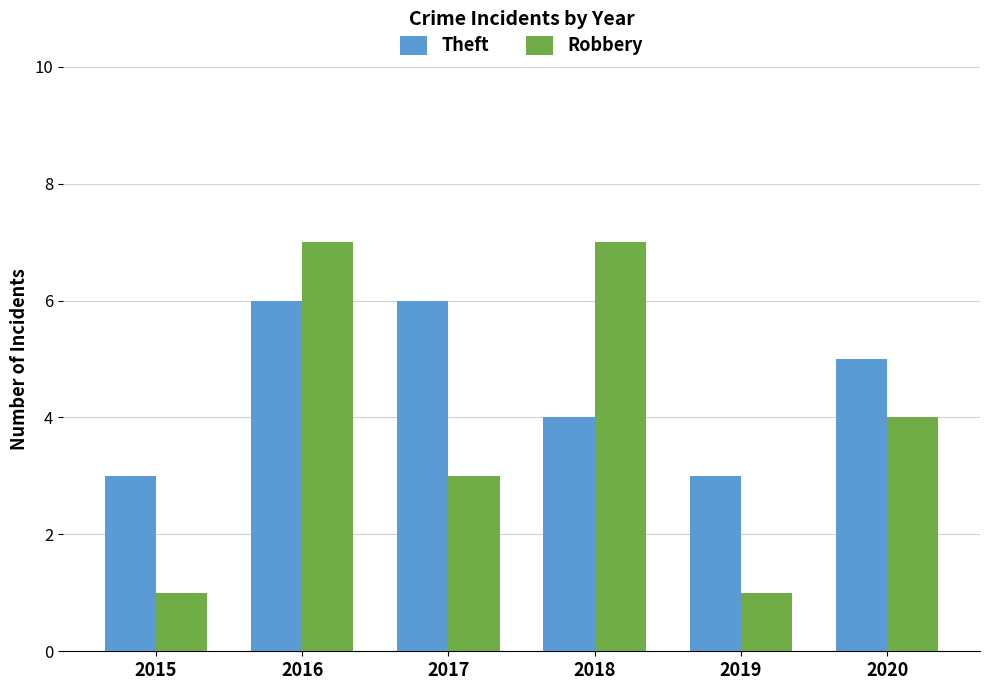

What is the spread (max minus min) of values at 2019?

2